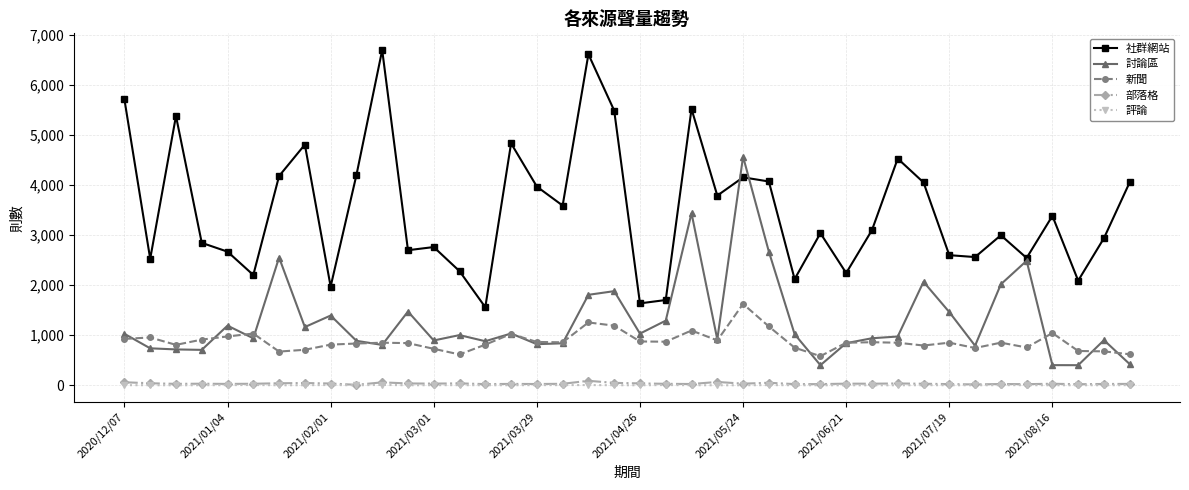

What is the minimum value for 部落格?

9